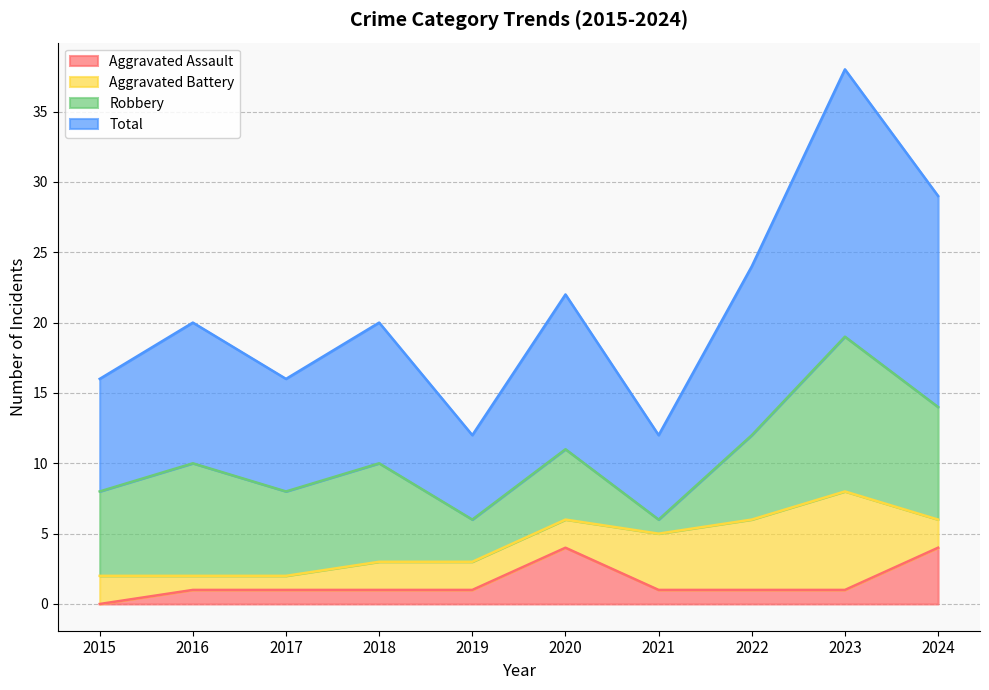

At how many categories does at least one series exceed 14?

8